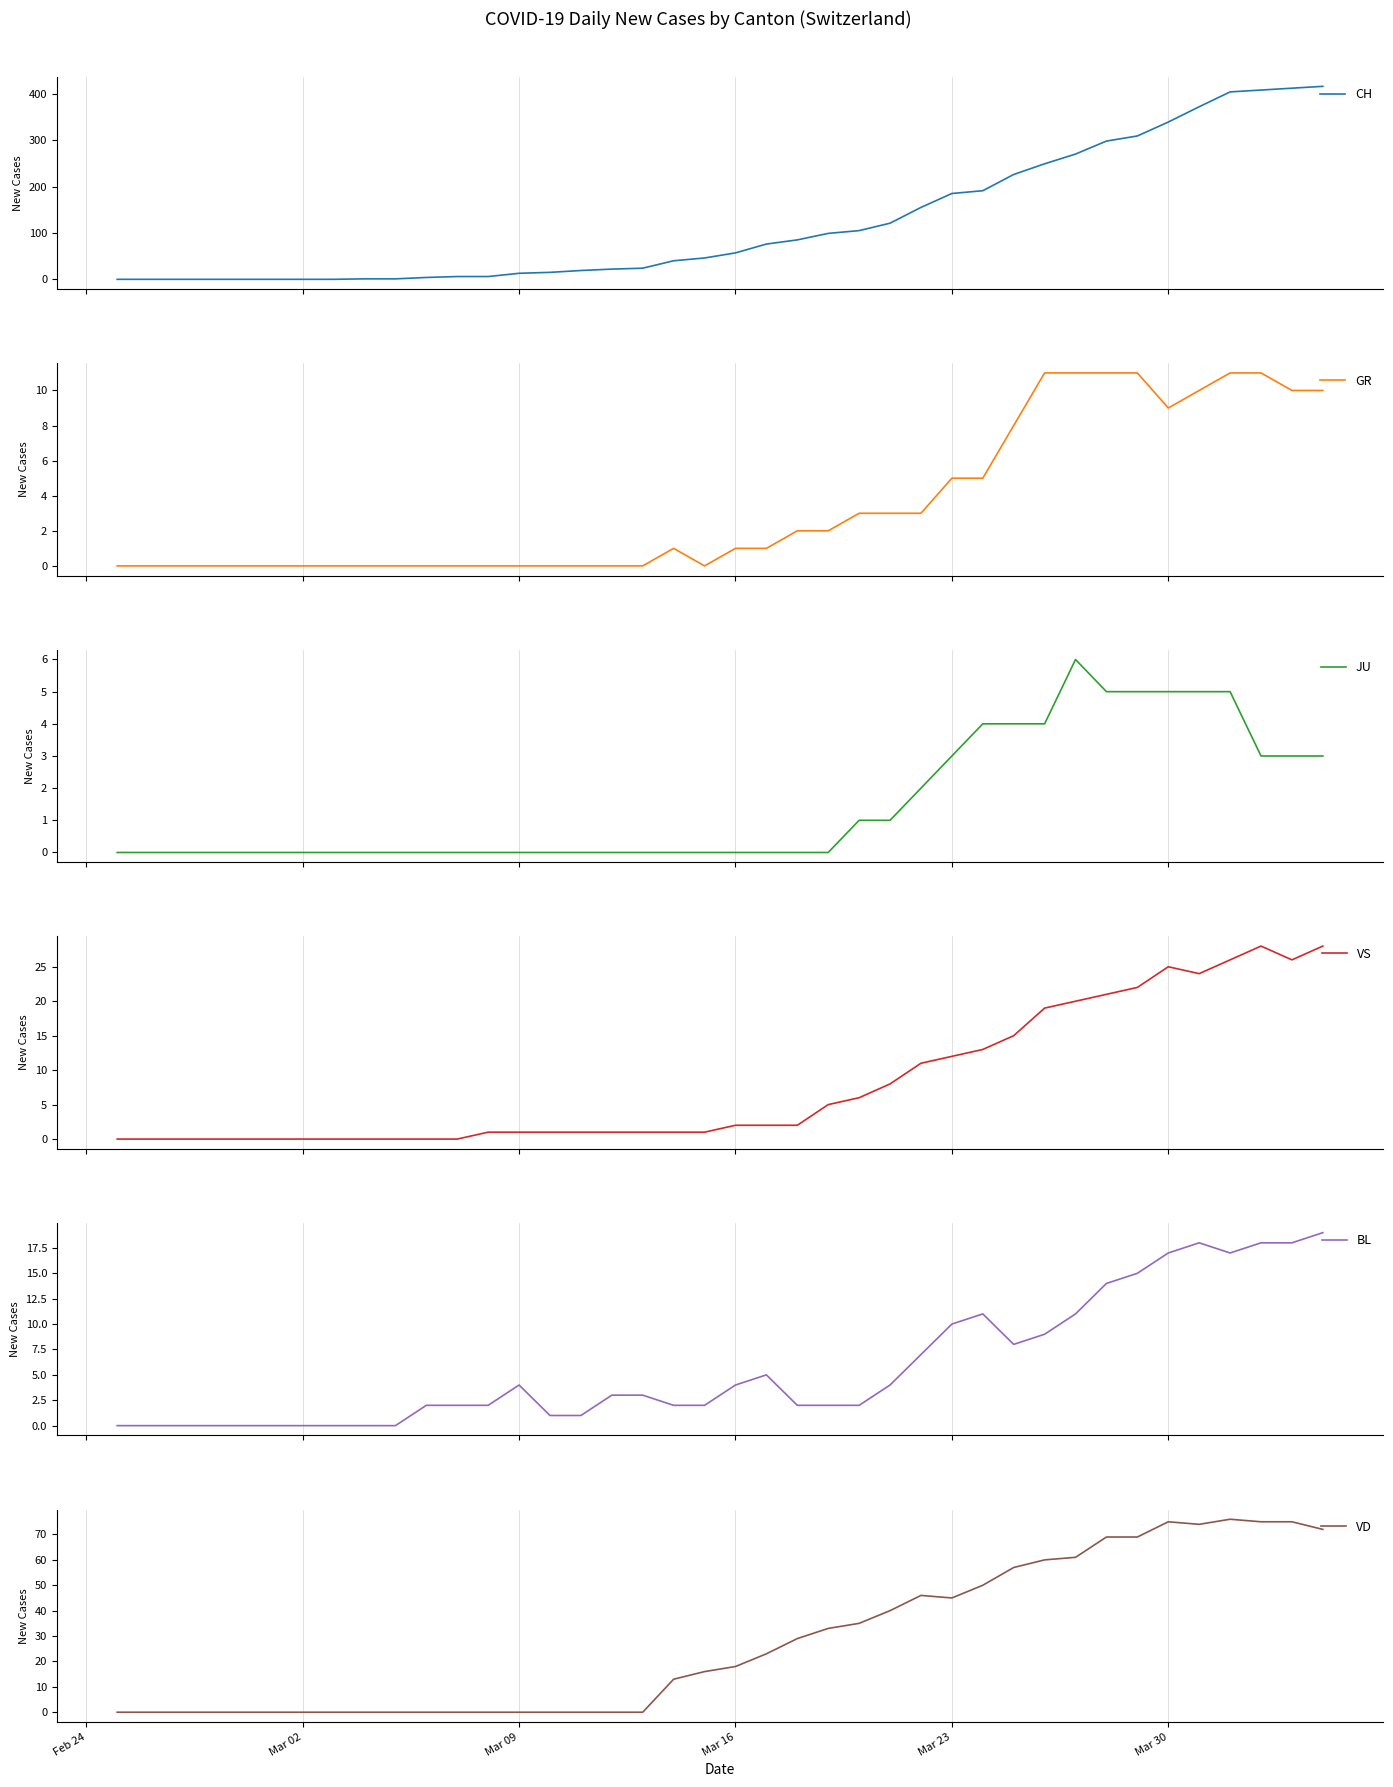

List the series in order of their peak value, highest first.

CH, VD, VS, BL, GR, JU